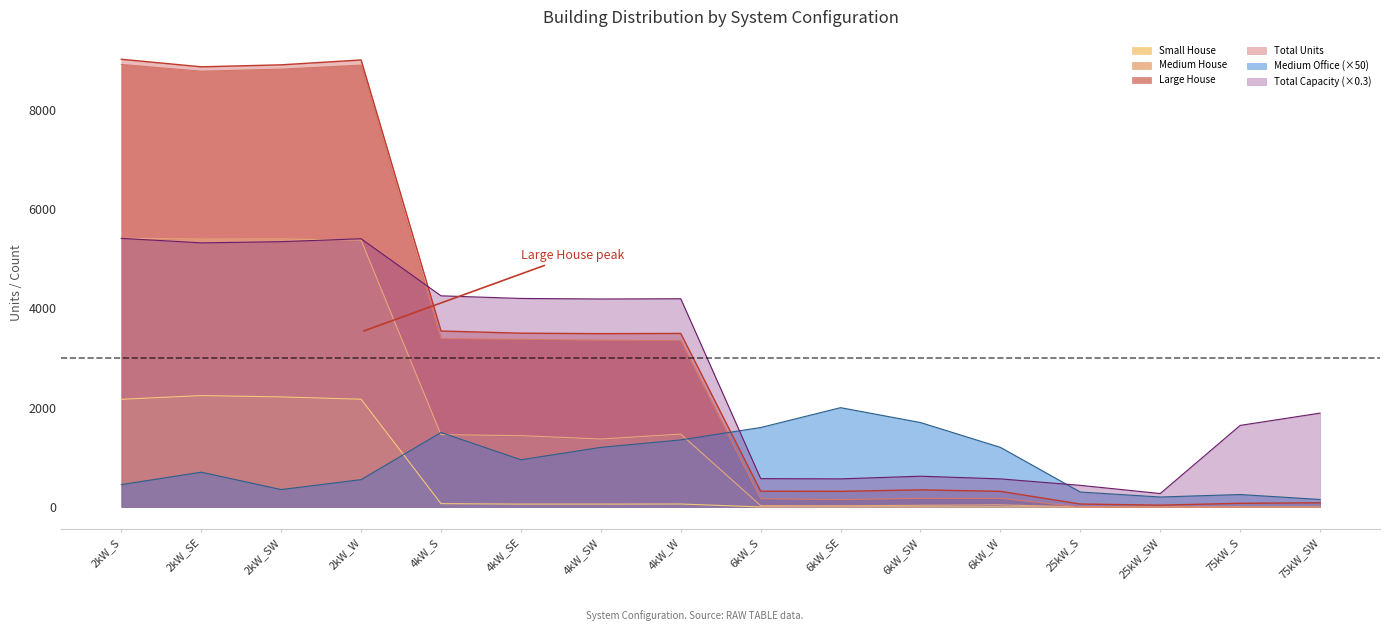

Which series changed the most between 4kW_S and 4kW_SW?

Medium Office